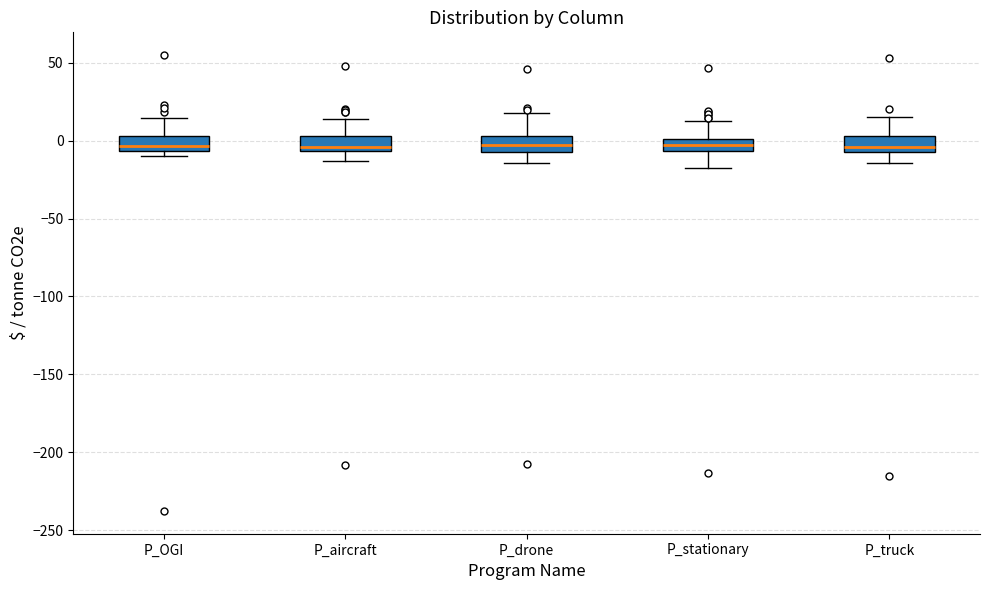

Reading left to right, read every box against the y-axis: the position of its median line, the range the box covers, and the ends of its whiskers. The values are not printed on the chart, so give them approximately, as read against the axis.

P_OGI: median -5 (just above the box's lower edge), box -5 to 5, whiskers -10 to 15
P_aircraft: median -5 (just above the box's lower edge), box -5 to 5, whiskers -15 to 15
P_drone: median -5 (inside the box), box -5 to 5, whiskers -15 to 20
P_stationary: median -5 (inside the box), box -5 to 0, whiskers -15 to 10
P_truck: median -5 (just above the box's lower edge), box -5 to 5, whiskers -15 to 15